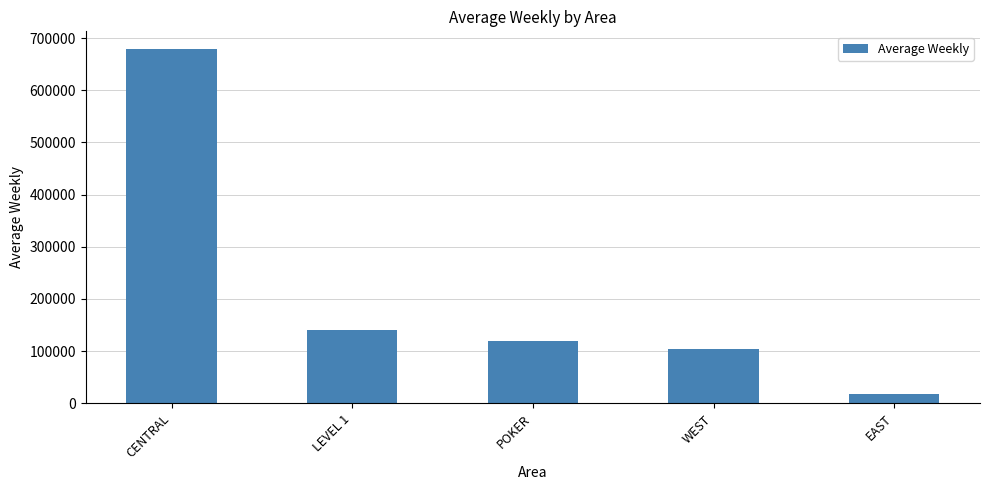

What is the change in value from LEVEL 1 to WEST?

-37098.8